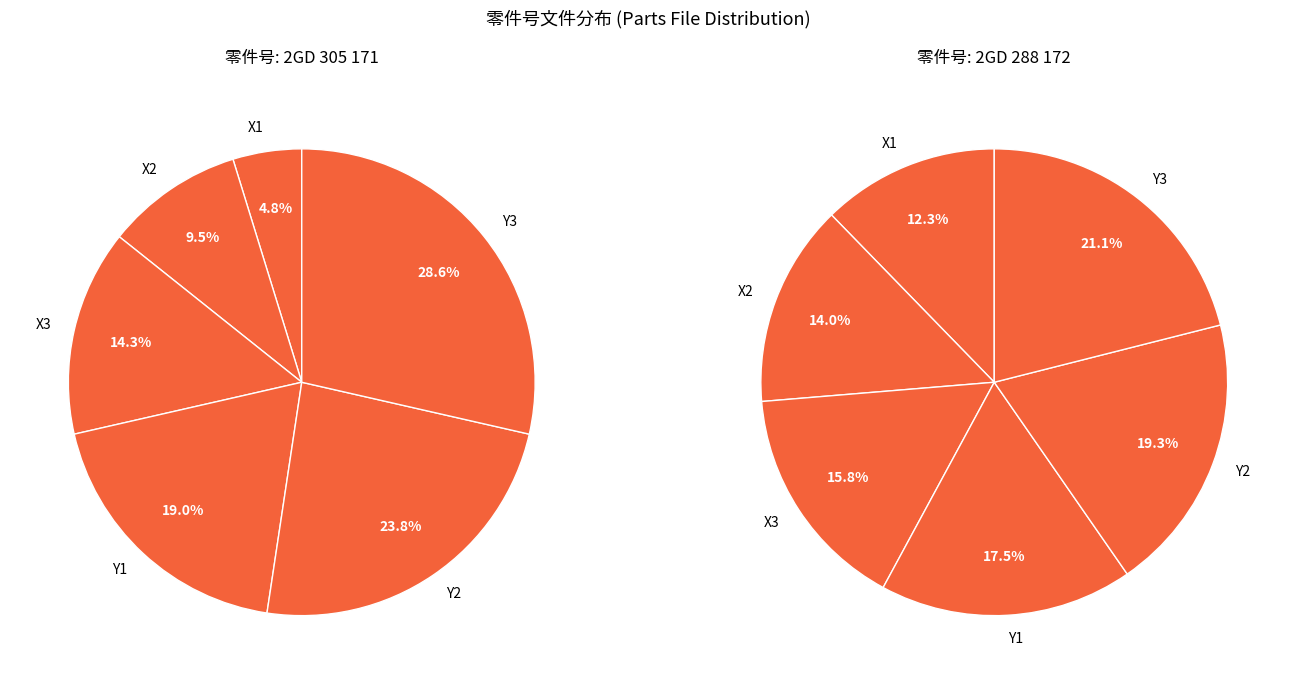

How many segments does this pie chart have?

6